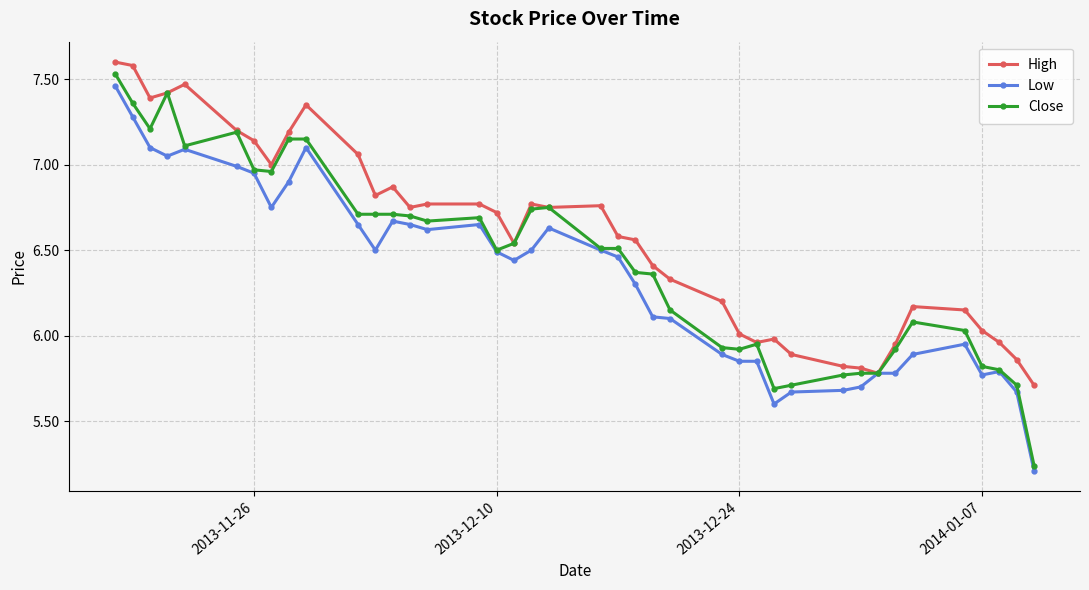

Which series has the largest range (max minus min)?

Close